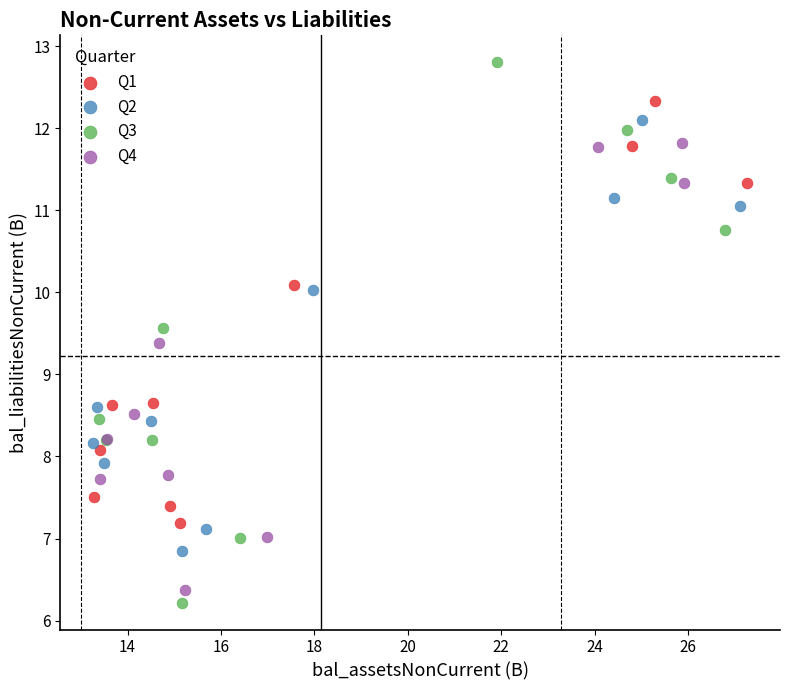

Which series contains the highest Y value?

Q3